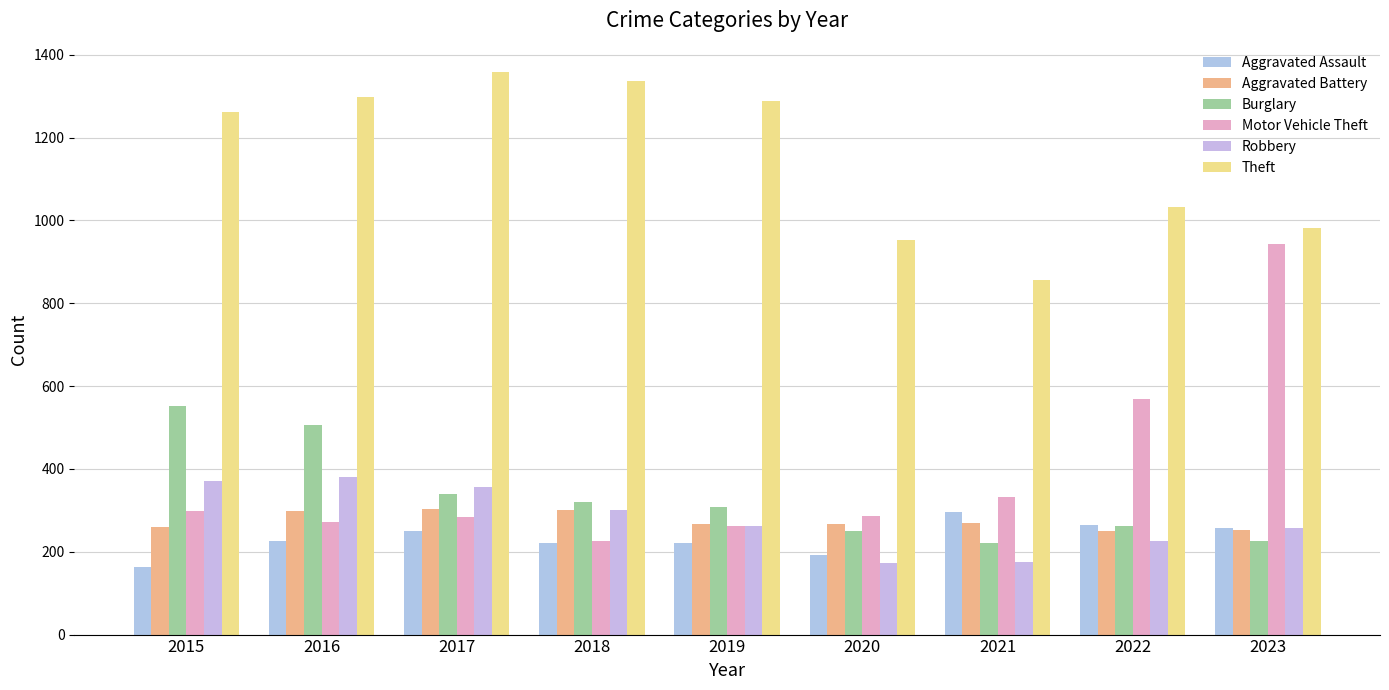

What is the total value across all series at 2021?

2148